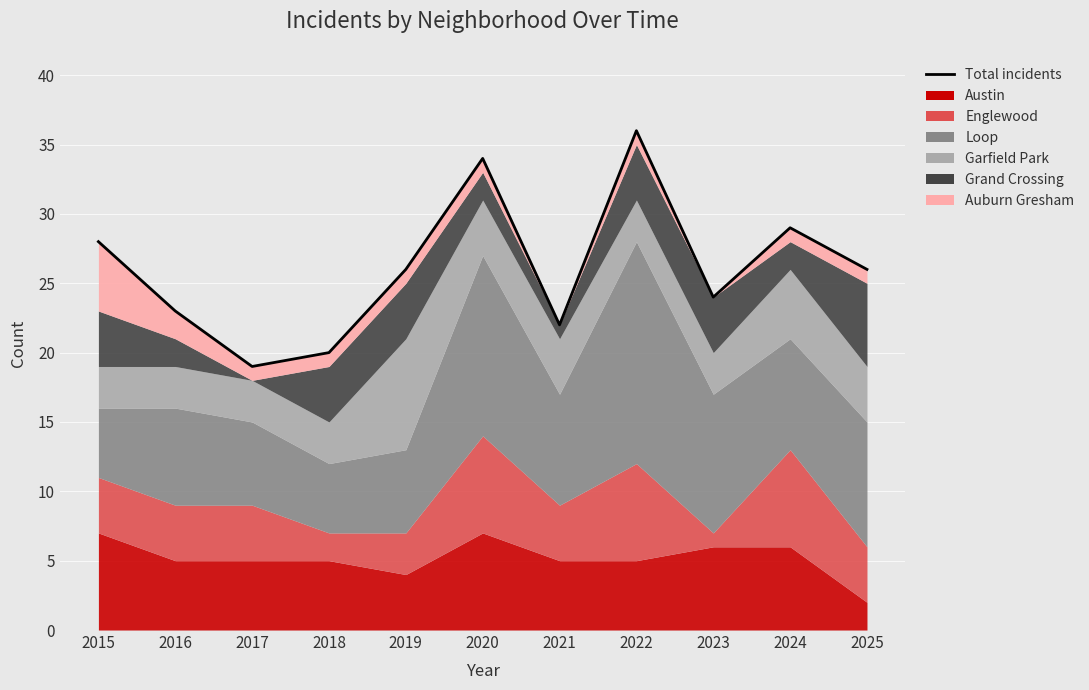

How many points are higher than both their immediate neighbors (excluding endpoints)?

3